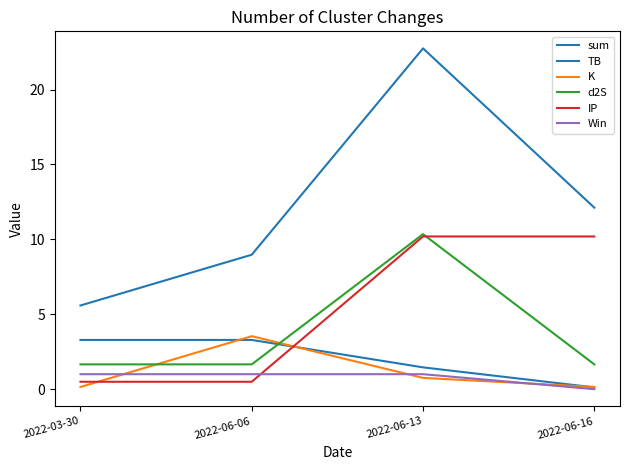

Where is the first local maximum for K?

2022-06-06